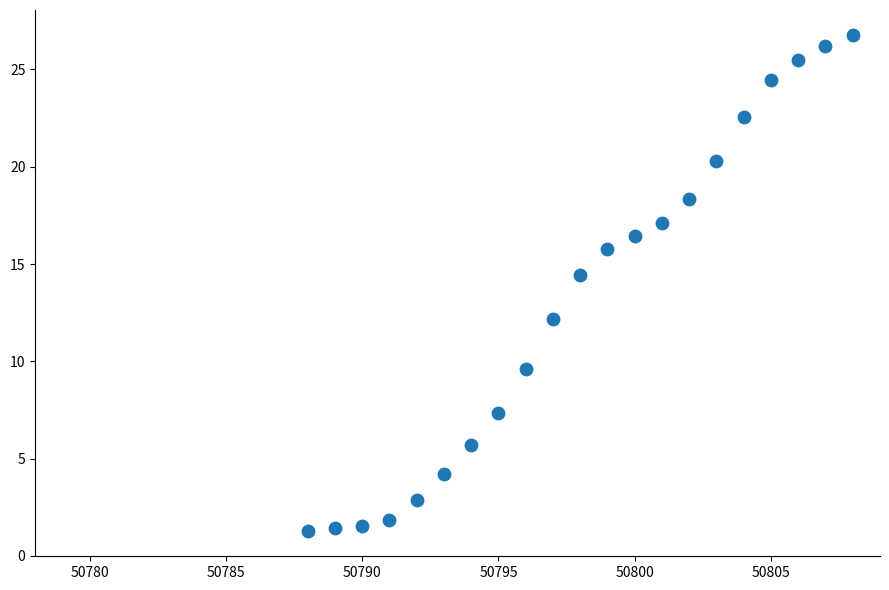

What Y value in the scatter plot is closest to 14?

14.4